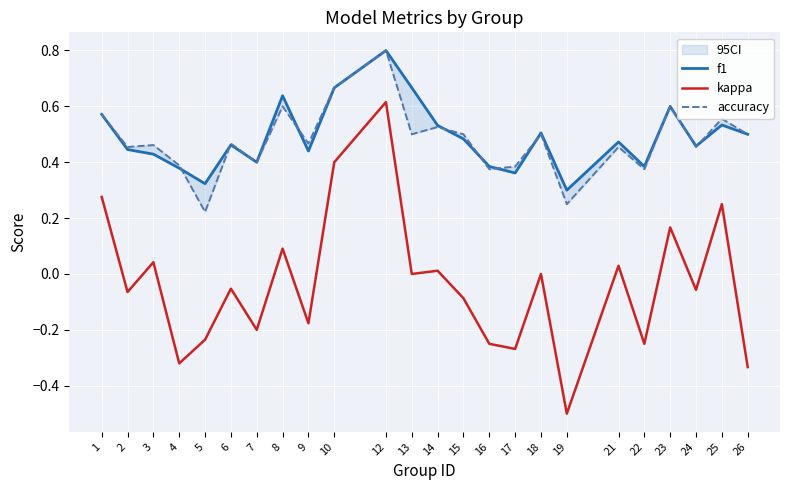

List the labels in order of f1 value, largest first.

12, 10, 13, 8, 23, 1, 25, 14, 18, 26, 15, 21, 6, 24, 2, 9, 3, 7, 16, 22, 4, 17, 5, 19